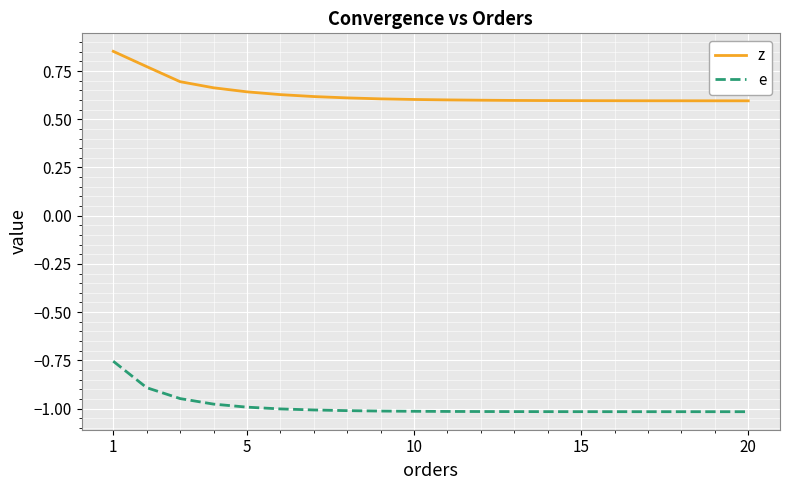

Does the chart display data point markers on the line(s)?

No